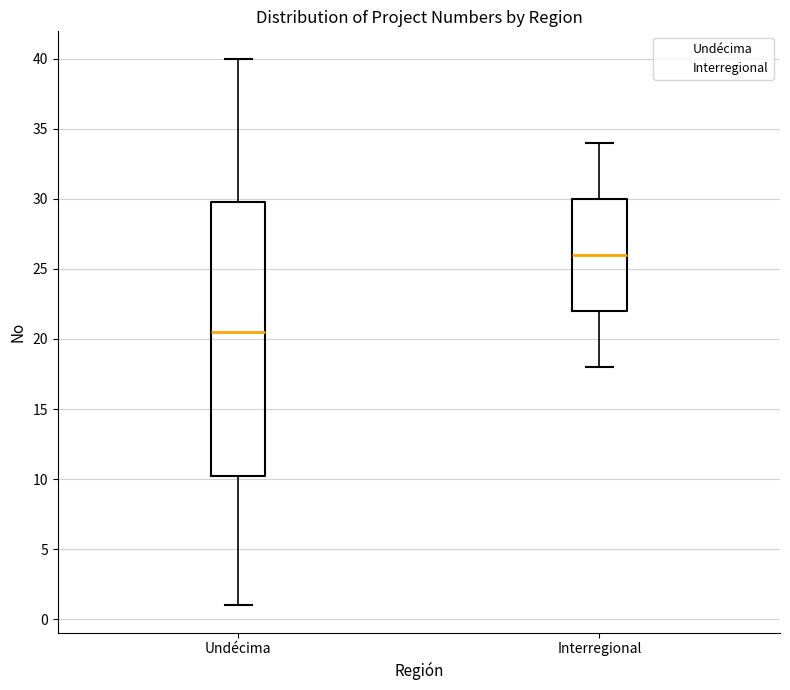

Reading left to right, read every box against the y-axis: the position of its median line, the range the box covers, and the ends of its whiskers. The values are not printed on the chart, so give them approximately, as read against the axis.

Undécima: median 20.5, box 10.5 to 30.0, whiskers 1.0 to 40.0
Interregional: median 26.0, box 22.0 to 30.0, whiskers 18.0 to 34.0